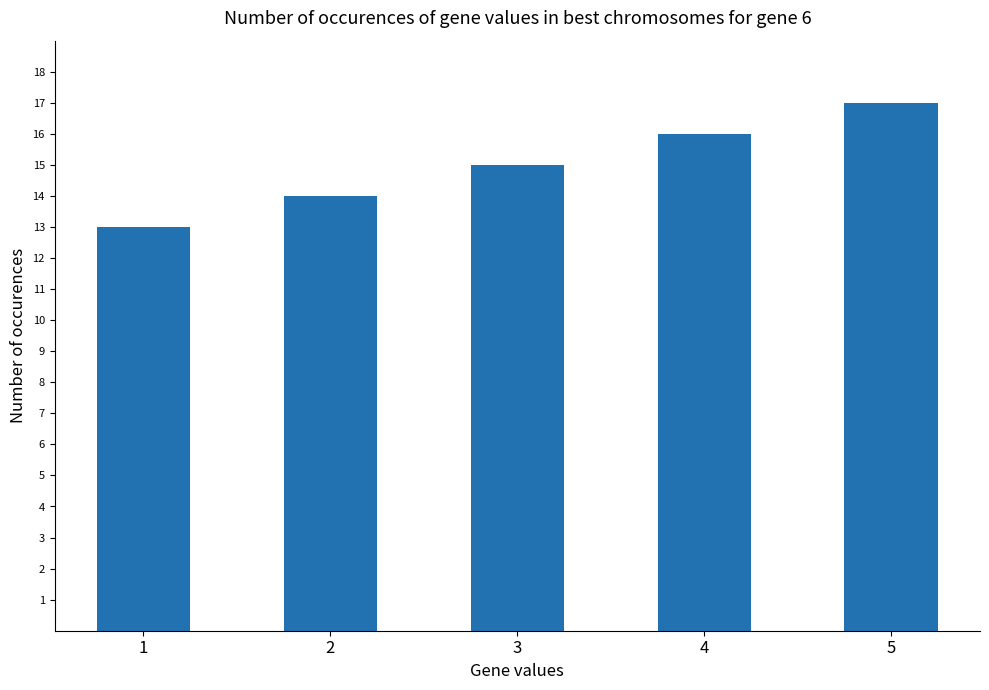

How many bars are there in total?

5